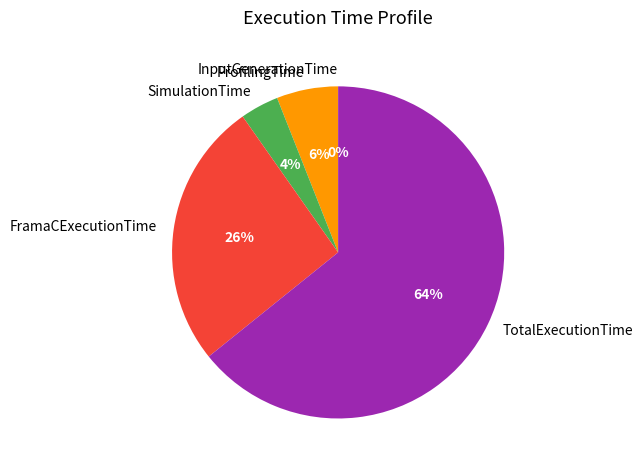

Between SimulationTime and FramaCExecutionTime, which is larger?

FramaCExecutionTime